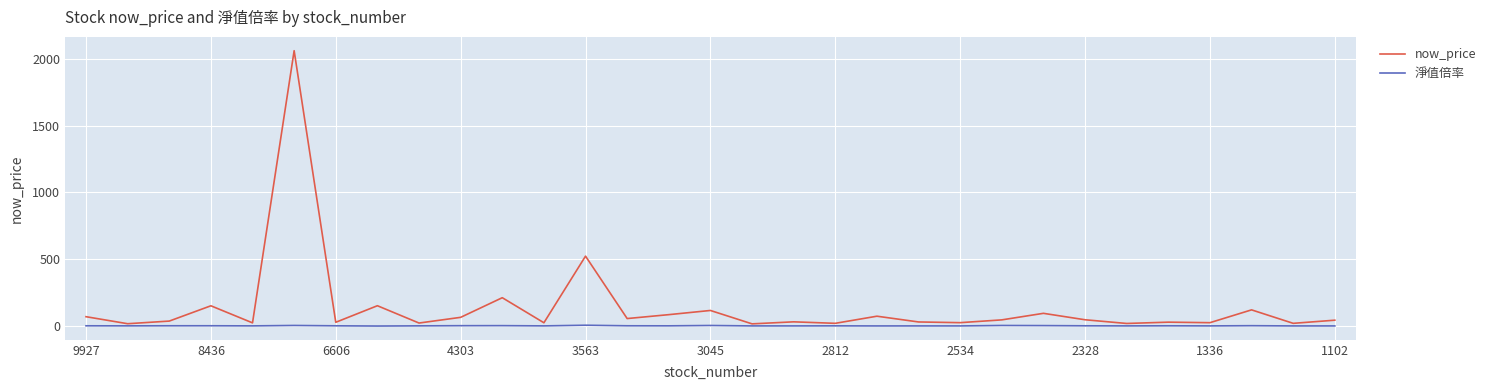

List the series in order of their overall mean, lowest first.

淨值倍率, now_price